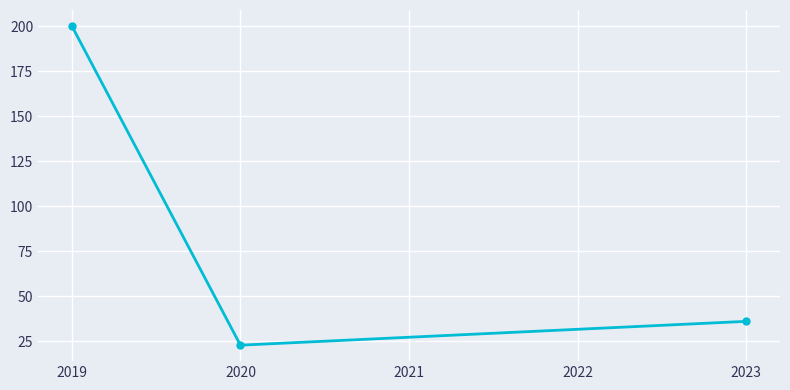

List the labels in order of value, largest first.

2019, 2023, 2020